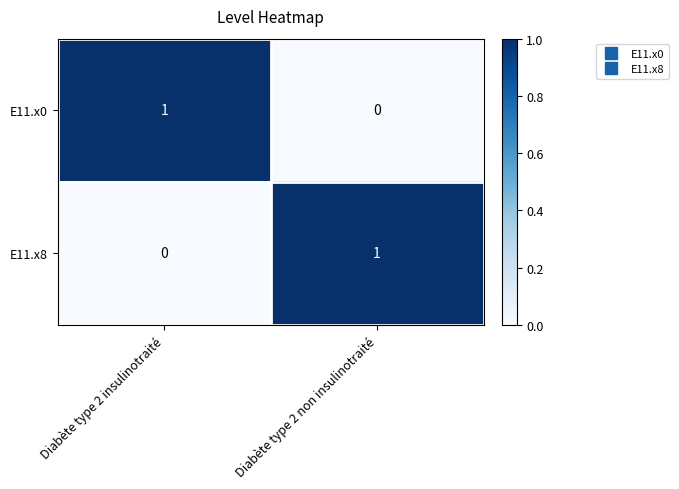

The value of E11.x0 at Diabète type 2 non insulinotraité is 0. True or false?

True